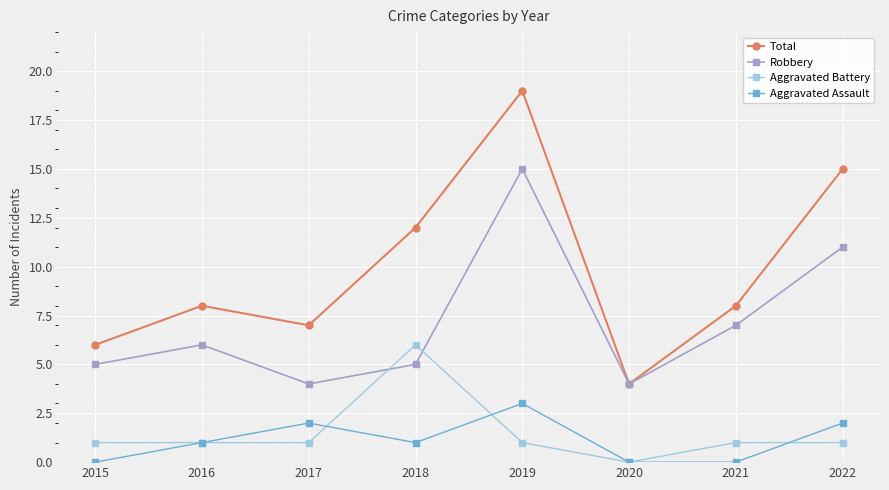

True or false: Aggravated Assault and Total cross at least once.

False